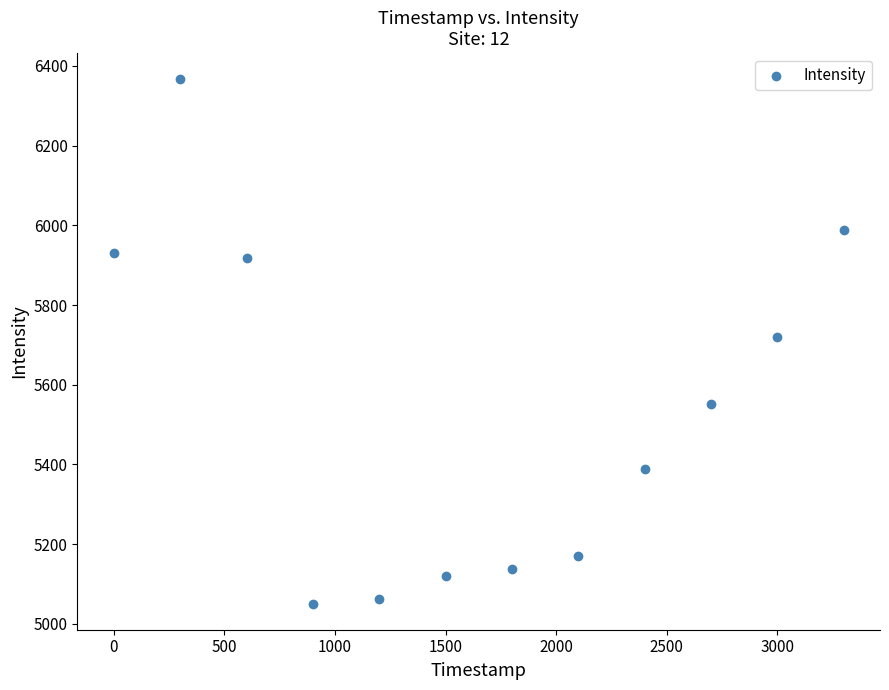

What is the range of Y values (max minus min)?

1315.4